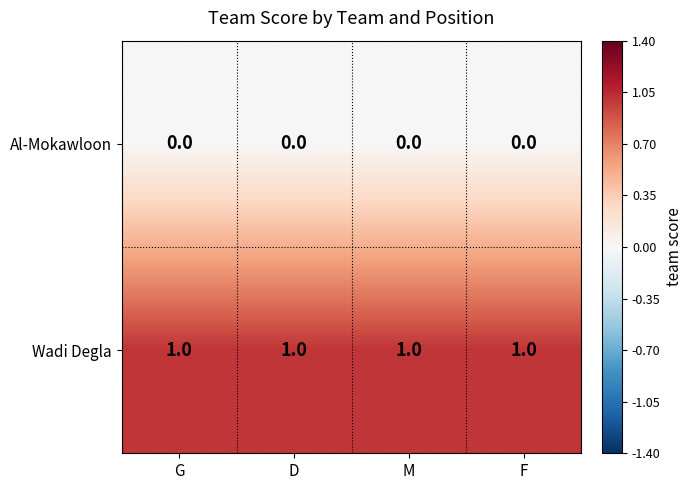

Is the value of Al-Mokawloon at M greater than the value of Wadi Degla at G?

No